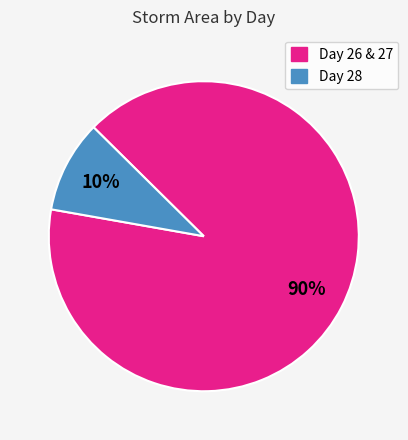

How many segments does this pie chart have?

2